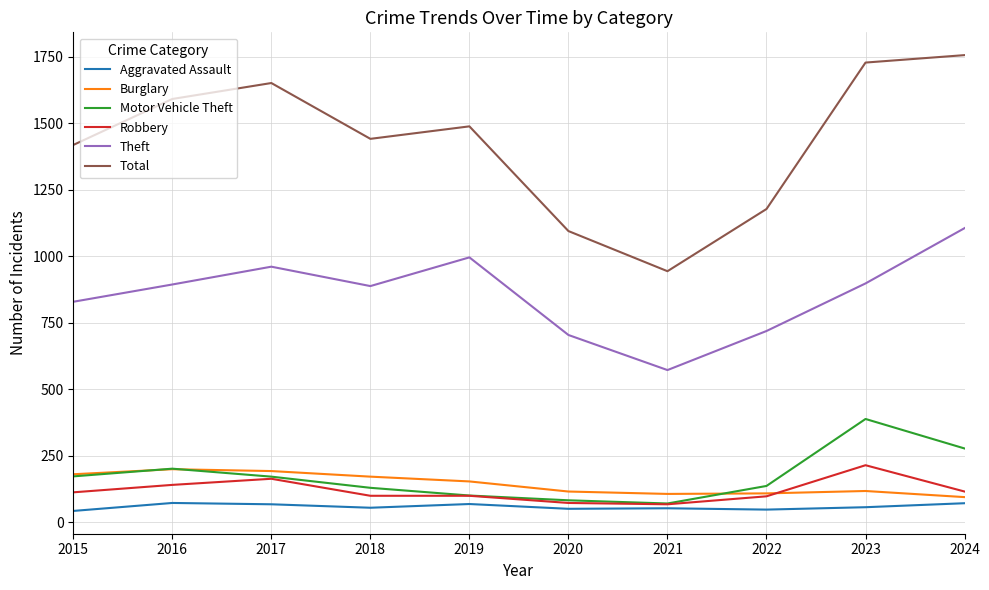

At which label is Total closest to 1350?

2015